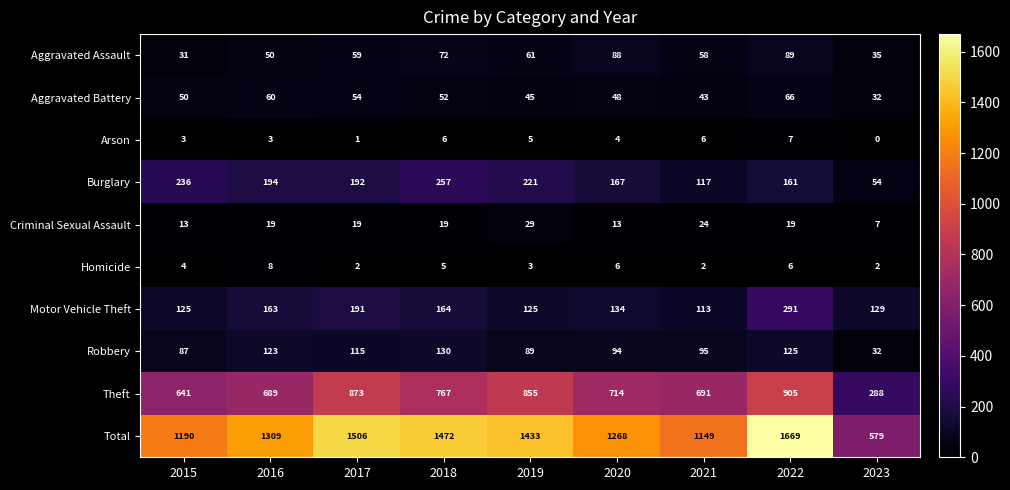

What is the difference between the highest and lowest values at 2023?

579